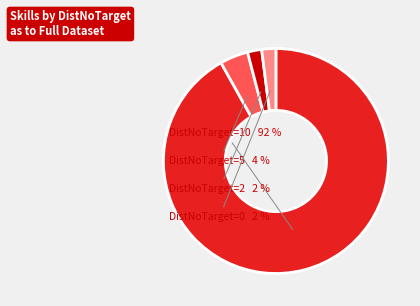

Is there a majority slice in this chart?

Yes